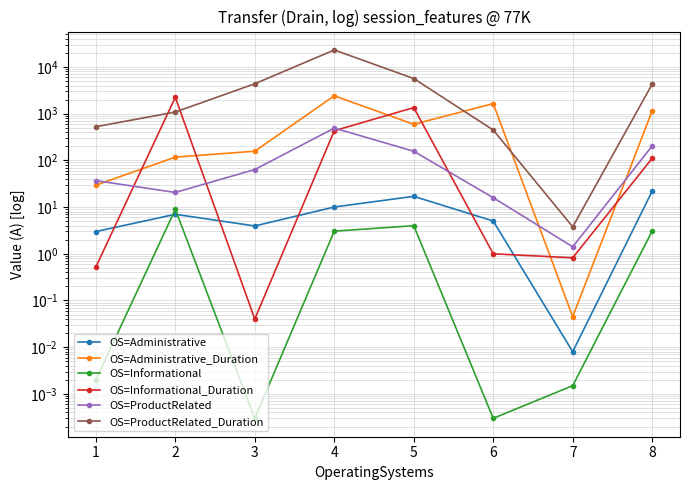

Reading left to right, transcribe all the data shown in this chart.

Administrative: 1=3.0	2=7.0	3=3.9	4=10.0	5=17.0	6=5.0	7=0.0	8=21.9
Administrative_Duration: 1=29.4	2=117.3	3=156.9	4=2412.8	5=591.3	6=1641.9	7=0.0	8=1146.3
Informational: 1=0.0	2=8.9	3=0.0	4=3.1	5=4.0	6=0.0	7=0.0	8=3.1
Informational_Duration: 1=0.5	2=2238.8	3=0.0	4=430.8	5=1347.8	6=1.0	7=0.8	8=110.7
ProductRelated: 1=36.8	2=20.6	3=63.7	4=490.3	5=156.7	6=15.9	7=1.4	8=203.6
ProductRelated_Duration: 1=524.7	2=1083.7	3=4366.6	4=23092.7	5=5645.7	6=446.2	7=3.8	8=4291.5